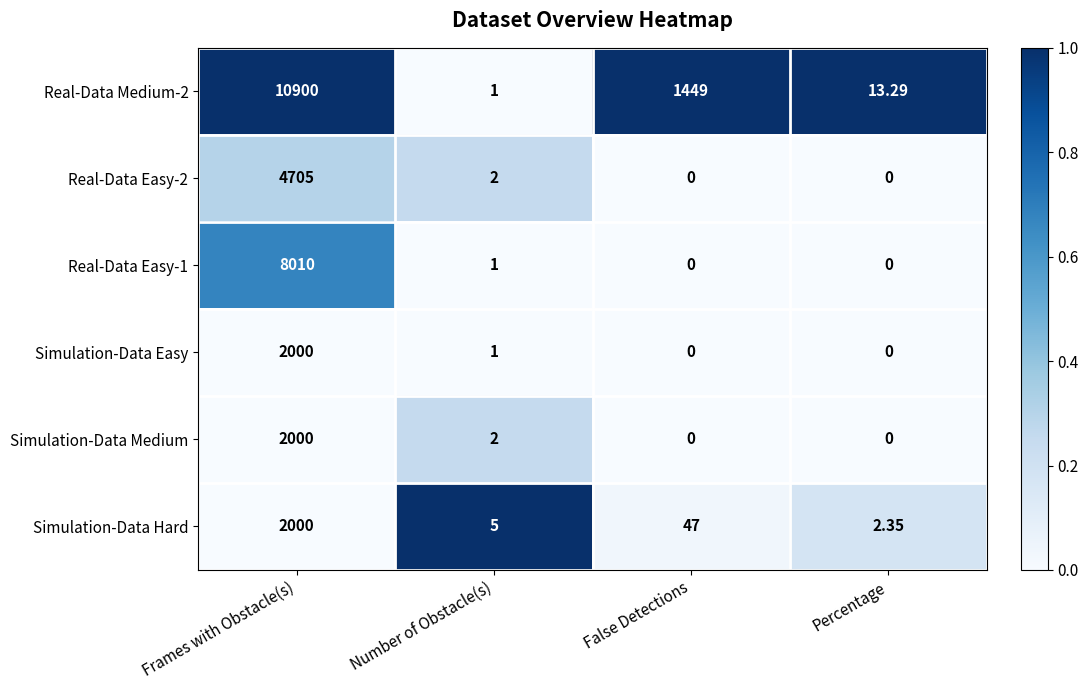

How many distinct data groups are displayed?

6